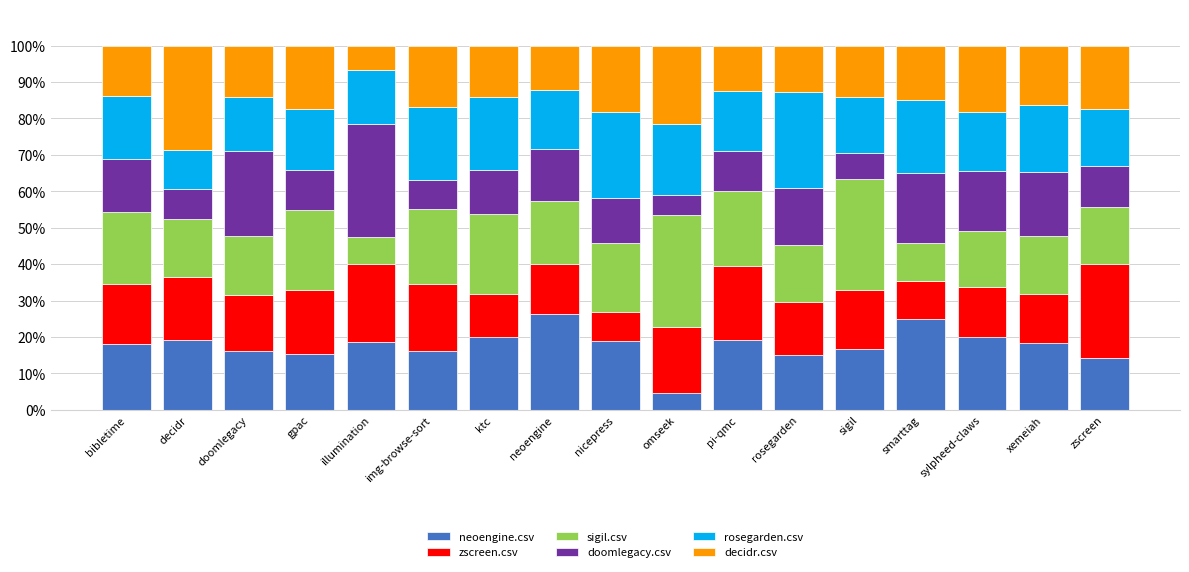

Count the number of categories in the chart.

17